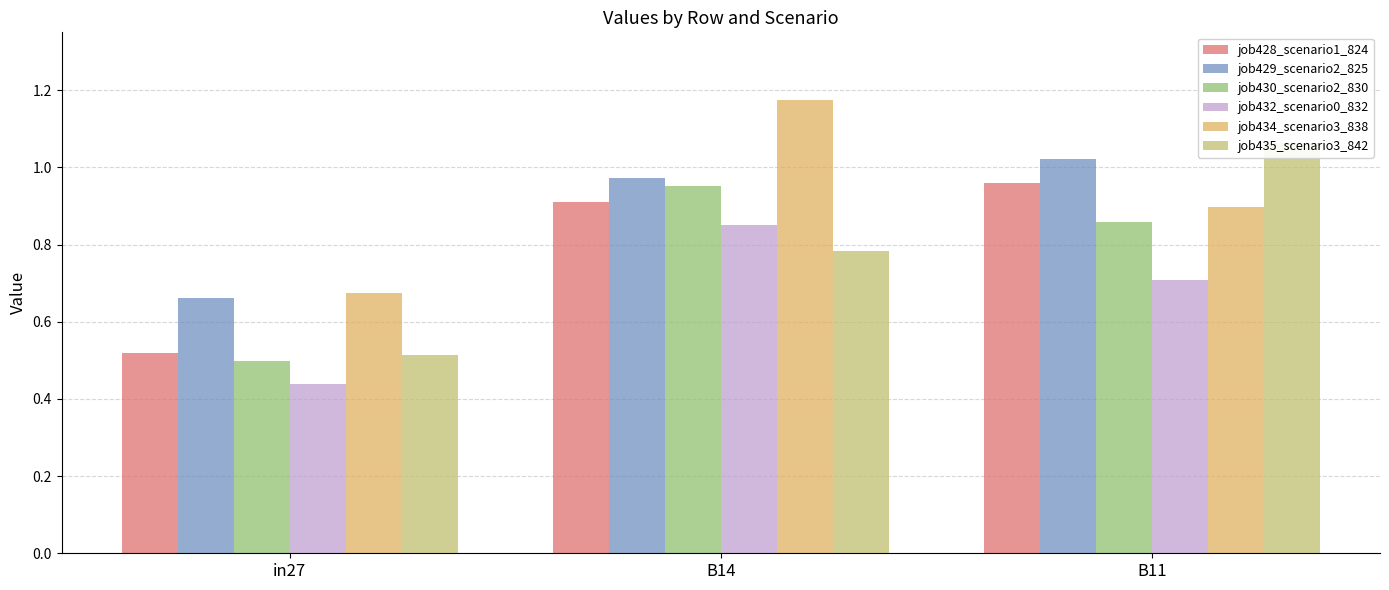

Reading left to right, what are all the values shown in this chart?

job428_scenario1_824: in27=0.5	B14=0.9	B11=1.0
job429_scenario2_825: in27=0.7	B14=1.0	B11=1.0
job430_scenario2_830: in27=0.5	B14=1.0	B11=0.9
job432_scenario0_832: in27=0.4	B14=0.9	B11=0.7
job434_scenario3_838: in27=0.7	B14=1.2	B11=0.9
job435_scenario3_842: in27=0.5	B14=0.8	B11=1.1